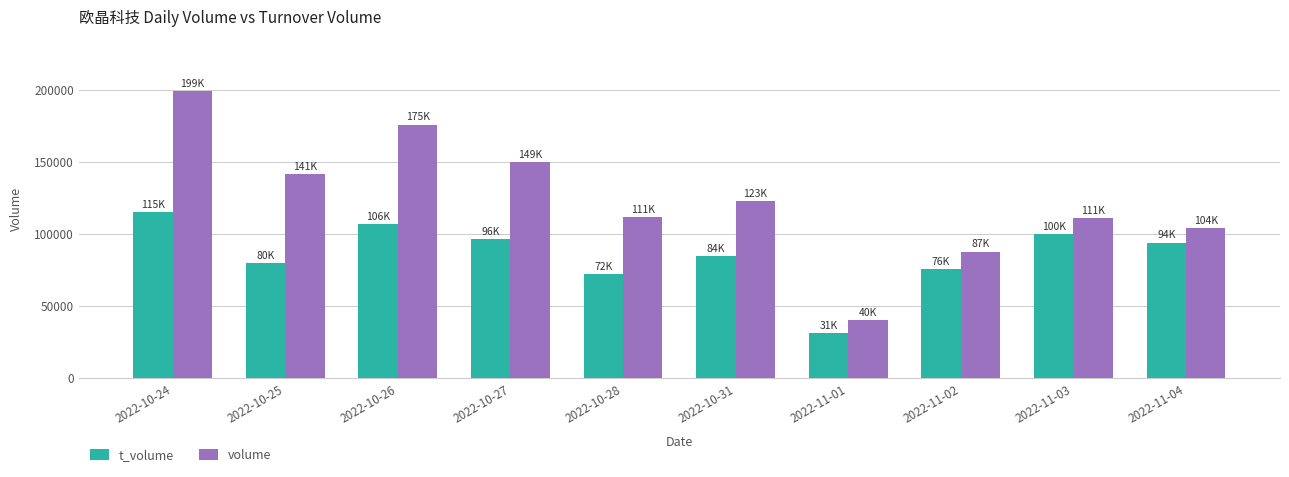

Which category has the lowest value across all series?

2022-11-01